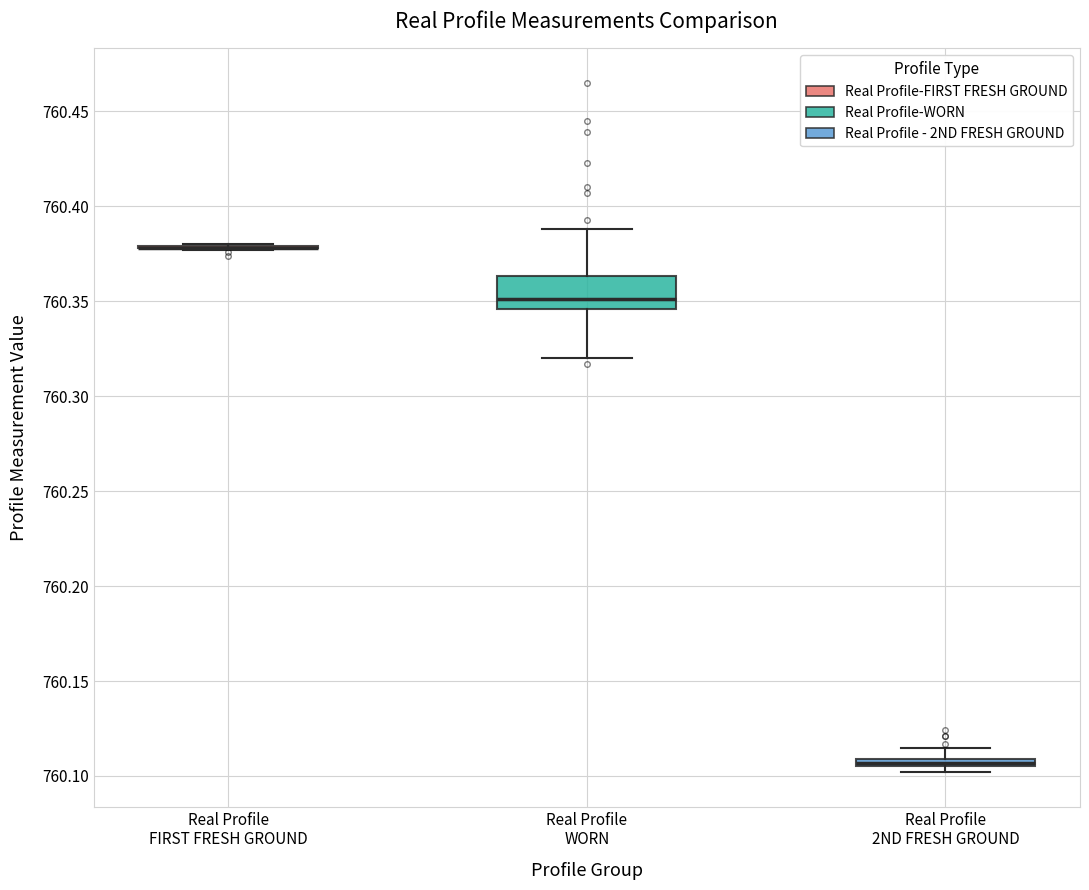

Where is the upper edge of the box for Real Profile 2ND FRESH GROUND on the y-axis? The values are not printed on the chart, so give them approximately, as read against the axis.

760.110